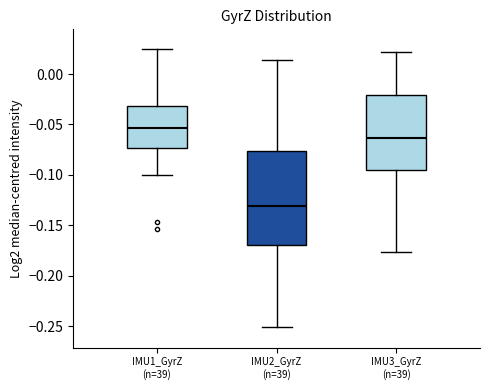

Which box is the tallest, from its lower edge to its upper edge?

IMU2_GyrZ (n=39)